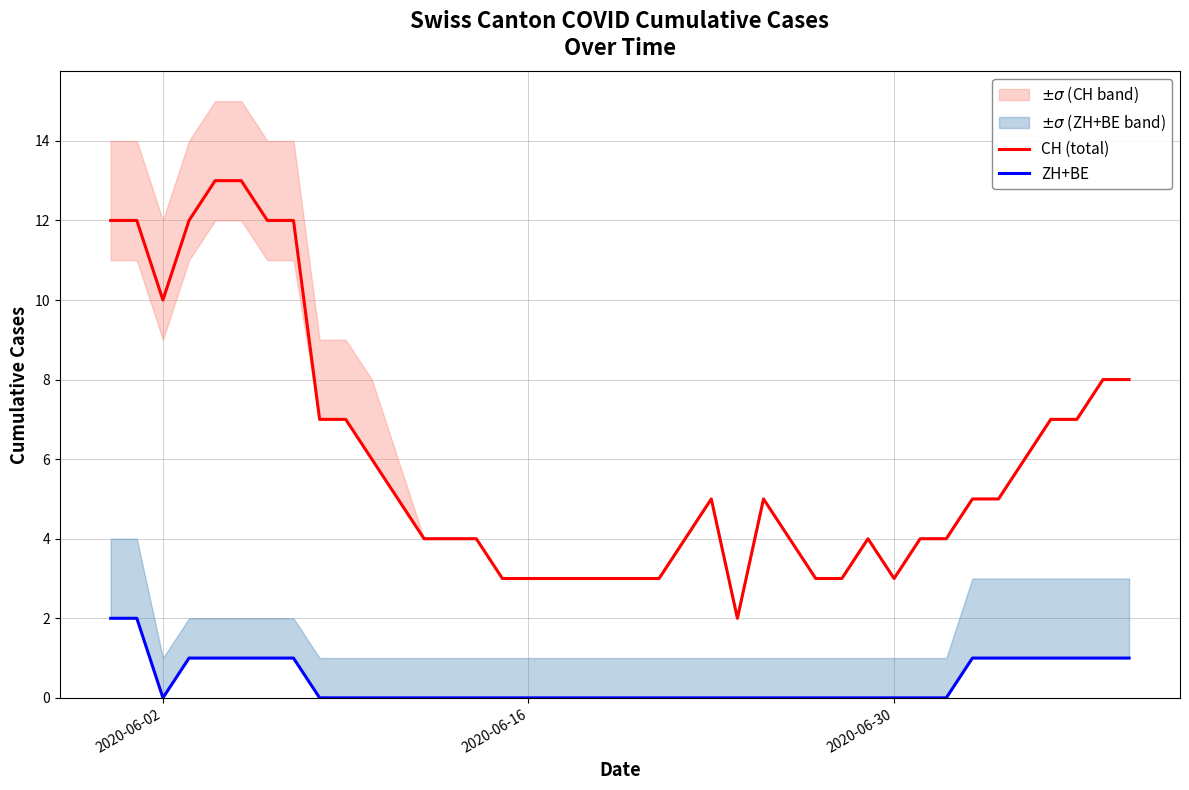

The value of CH (total) at 2020-06-30 is 5. True or false?

False